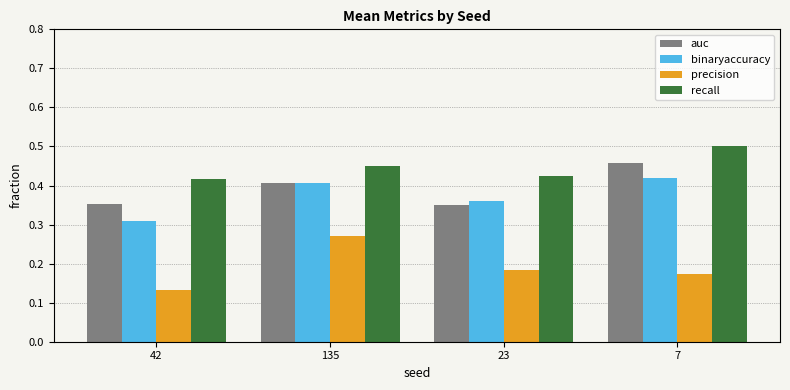

How many distinct data groups are displayed?

4